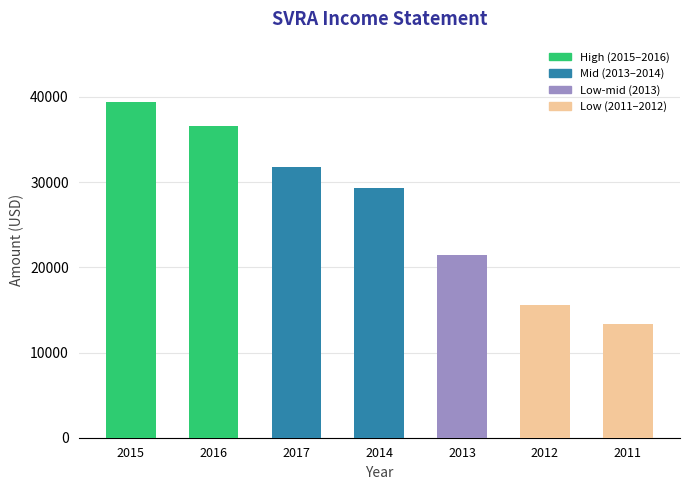

Does the chart contain stacked bars?

No